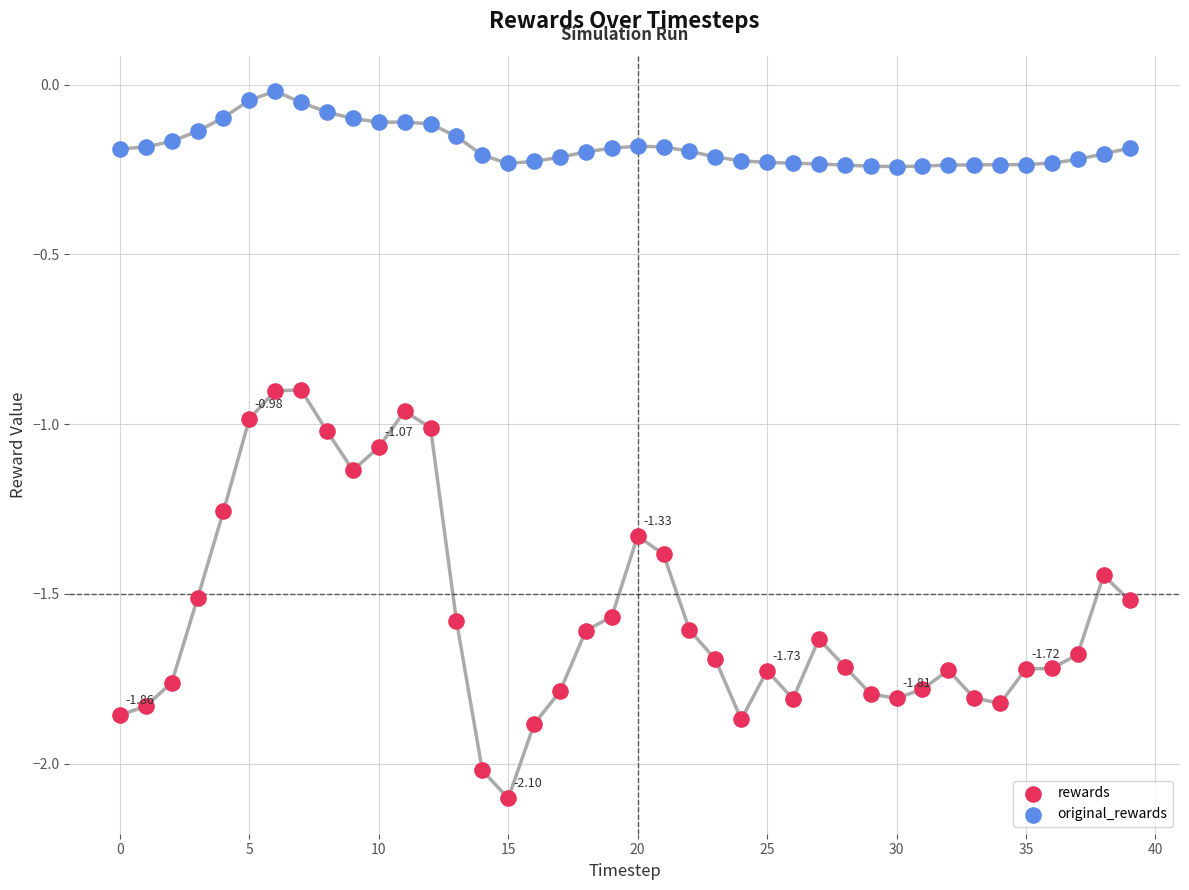

Which series reaches the maximum Y coordinate?

original_rewards